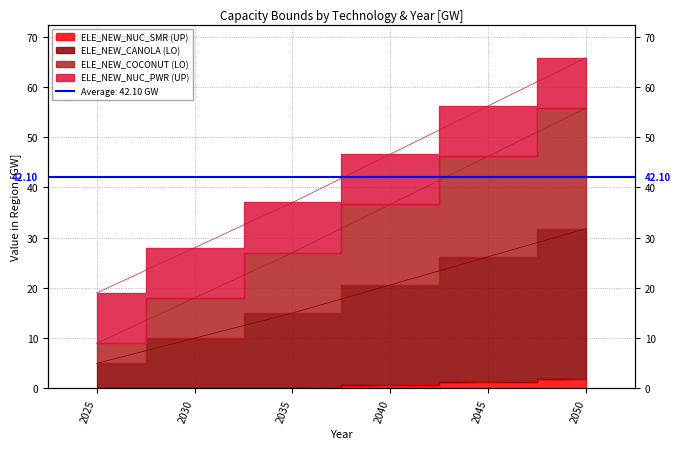

Count the number of categories in the chart.

6